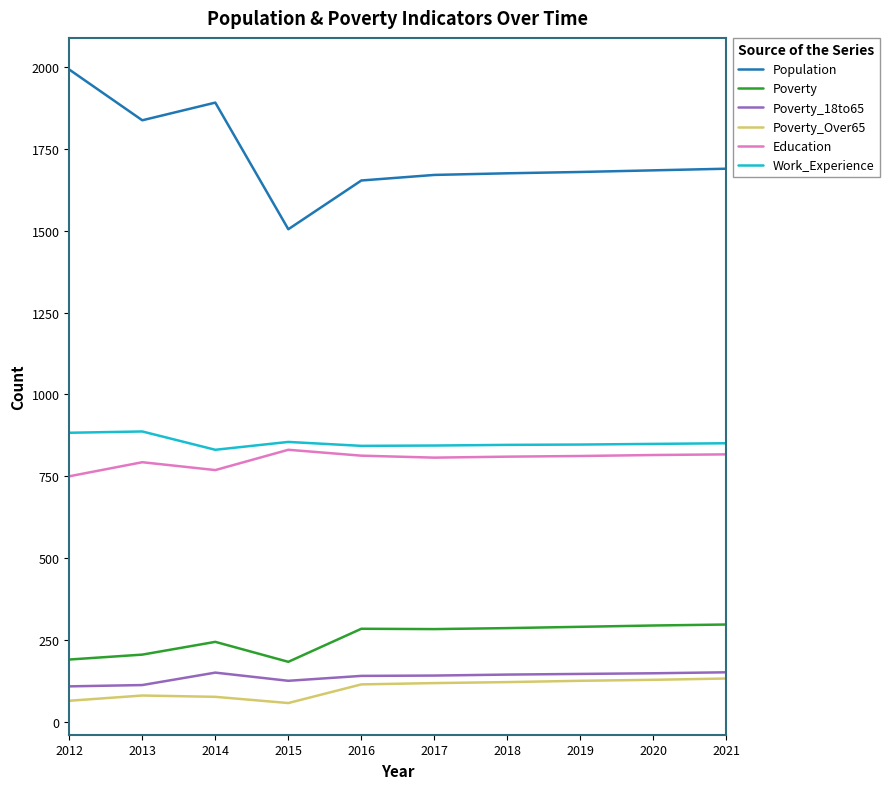

Which series has the widest spread of values?

Population